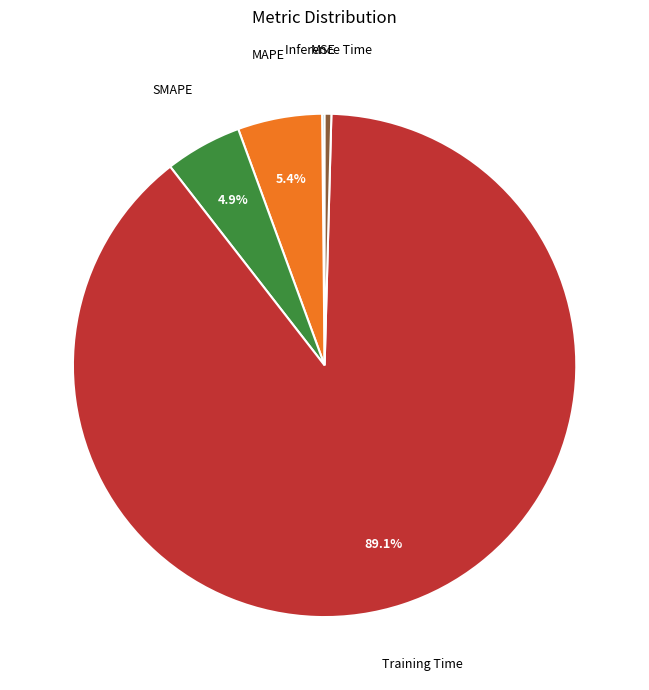

To the nearest percent, what is the average slice percentage?

20%